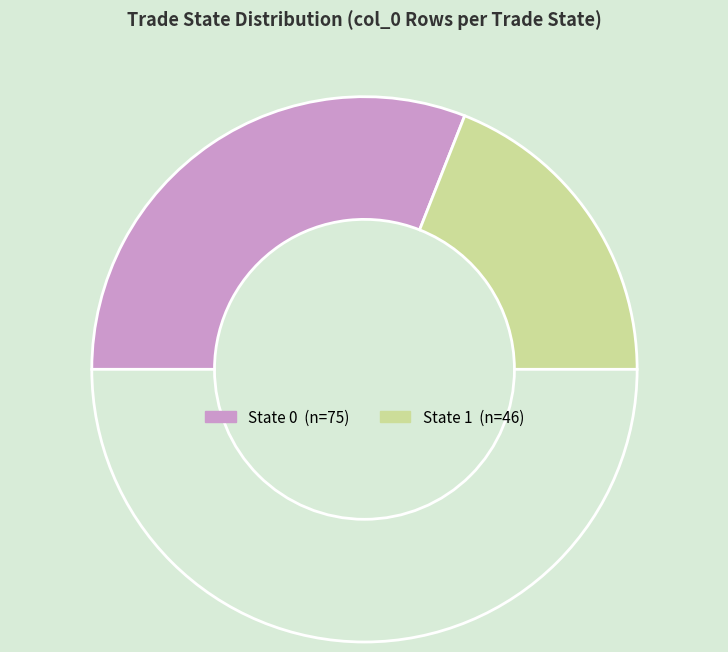

Rank the categories by value from highest to lowest.

State 0, State 1